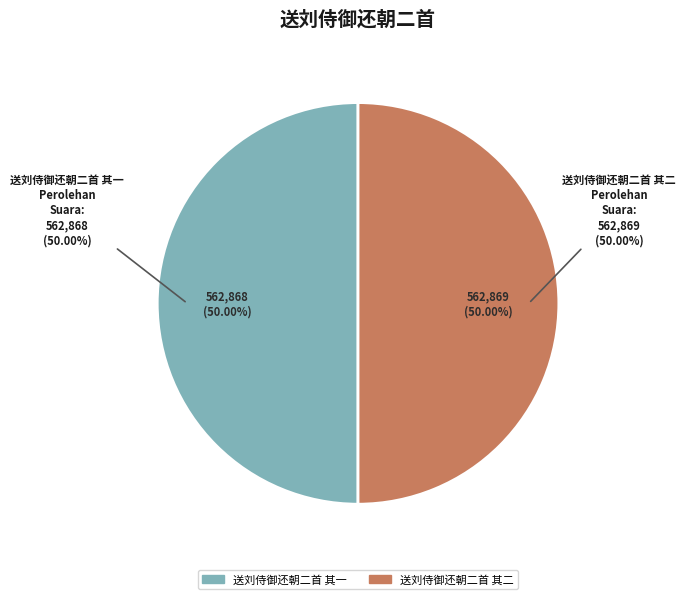

To the nearest percent, what is the average slice percentage?

50%